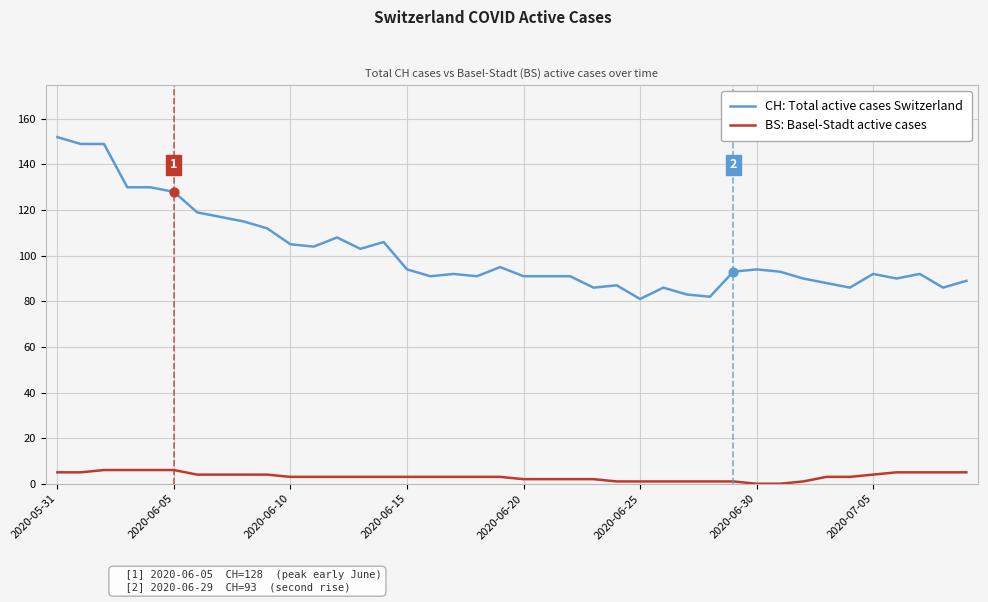

Which series has the largest total across all categories?

CH: Total active cases Switzerland